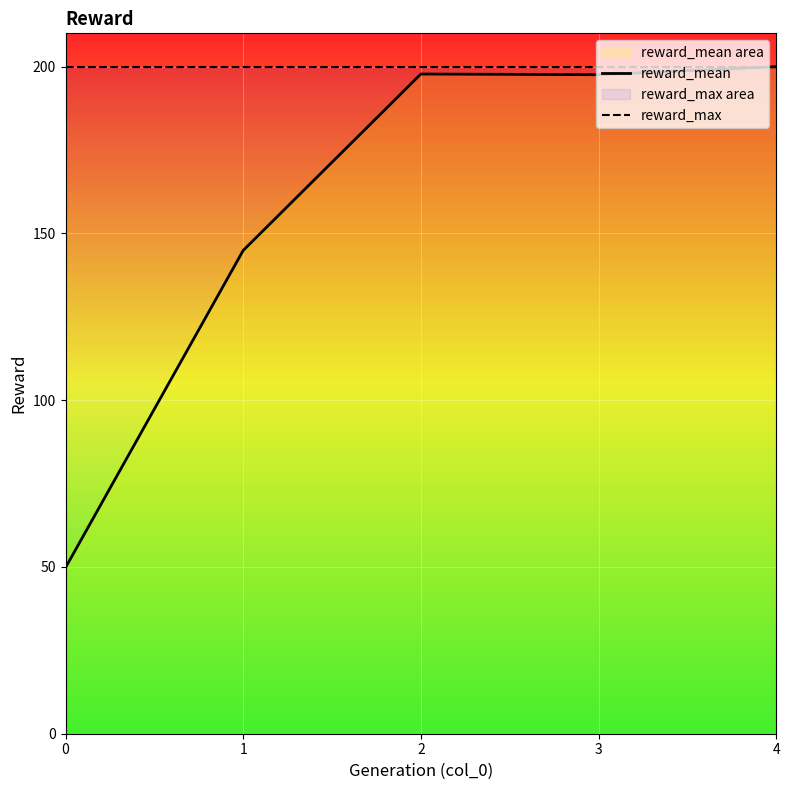

At which label does reward_mean first exceed 197?

2